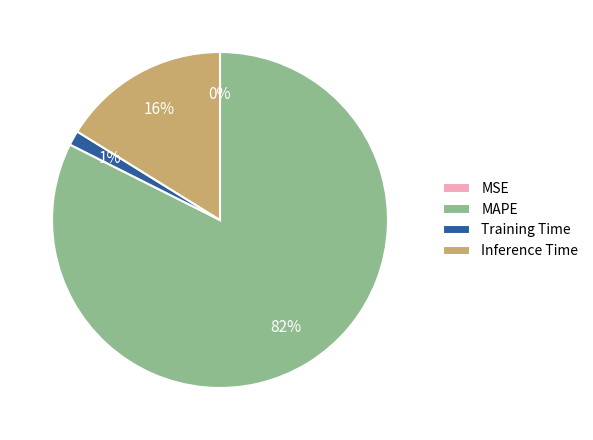

Does MAPE account for over 50% of the chart?

Yes